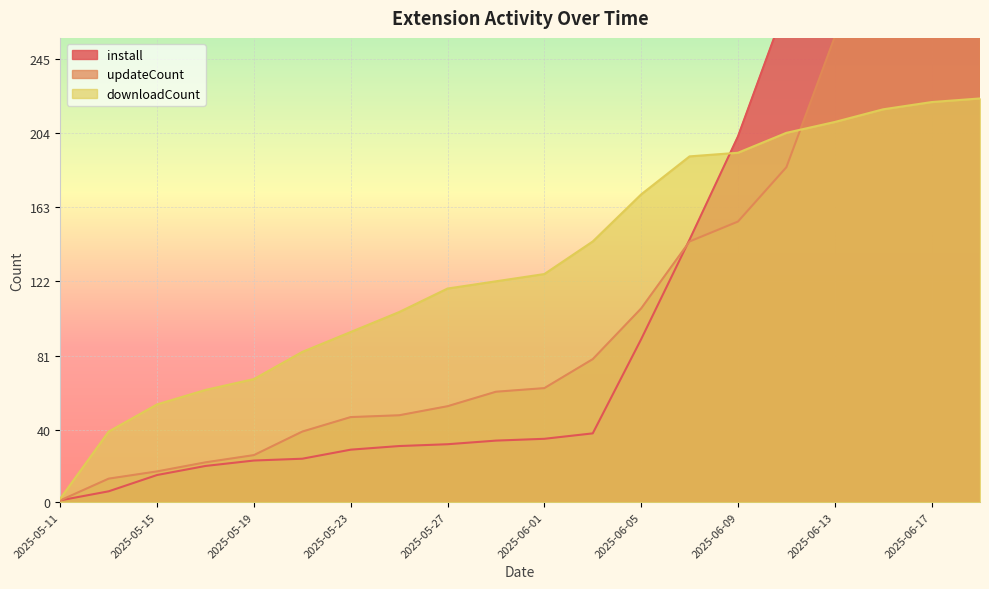

True or false: install and updateCount intersect in this chart.

True